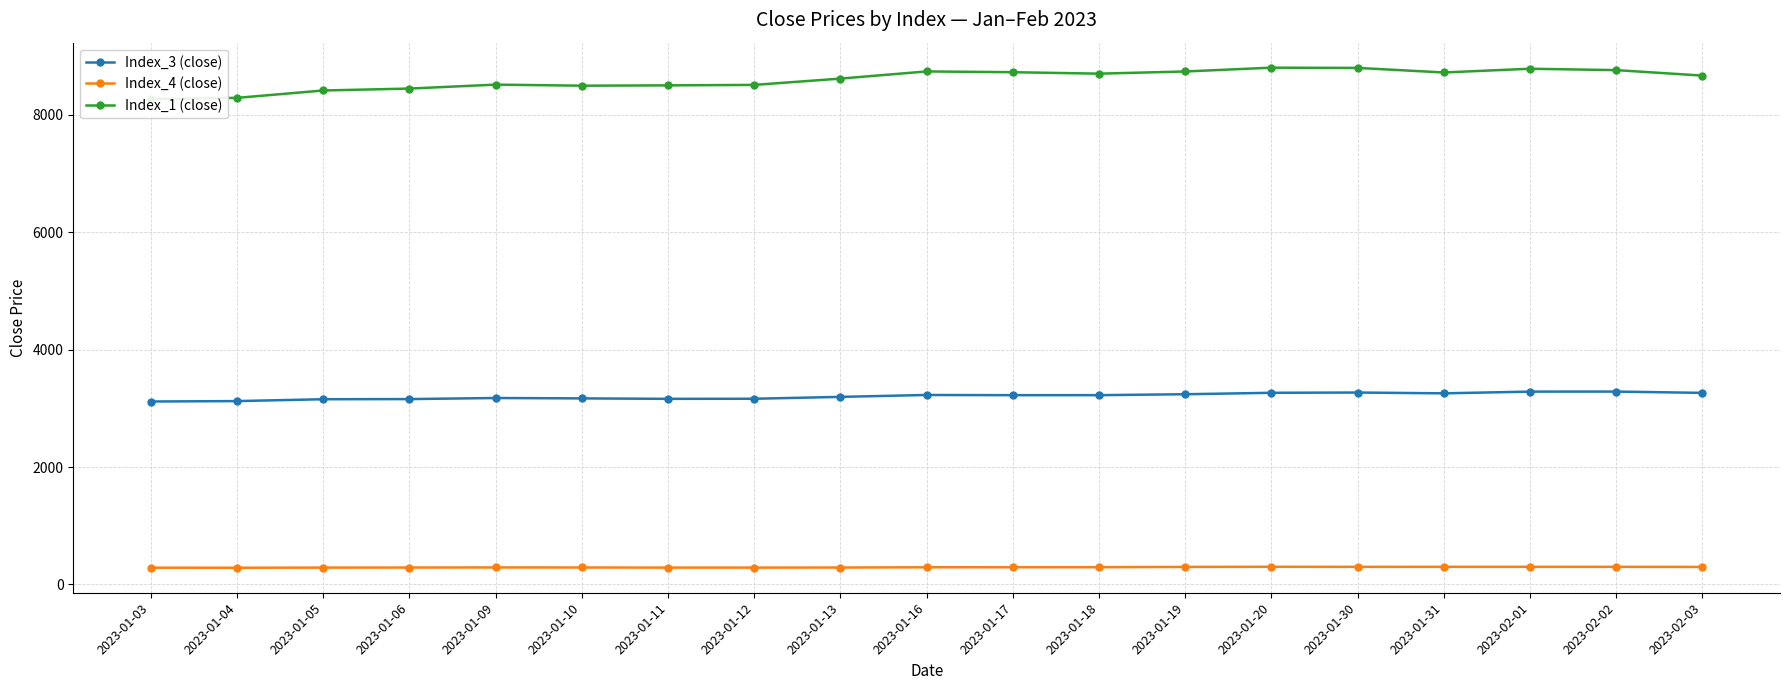

True or false: Index_1 (close) and Index_3 (close) intersect in this chart.

False